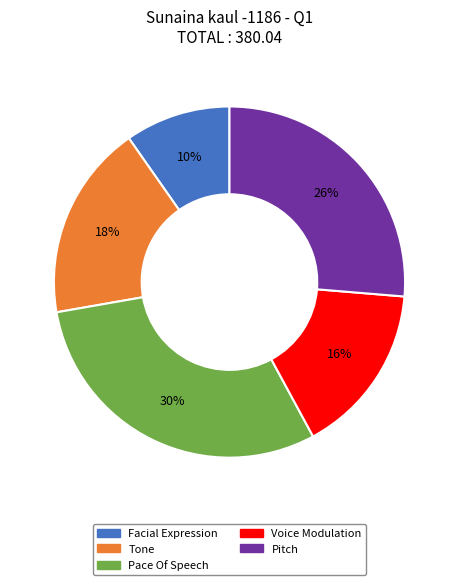

Between Pace Of Speech and Tone, which is larger?

Pace Of Speech